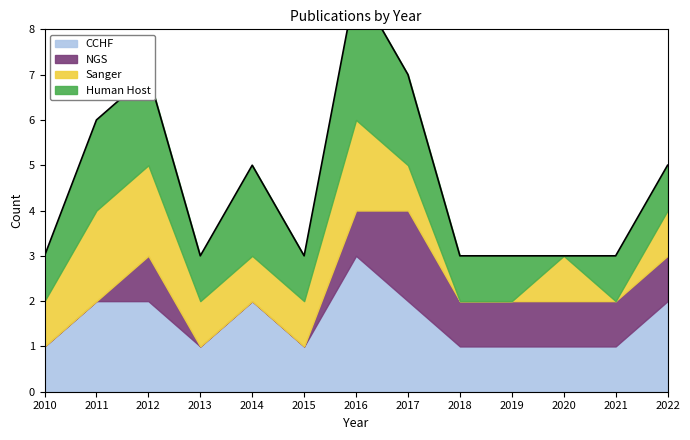

Reading left to right, extract all data points from this chart.

CCHF: 1	2	2	1	2	1	3	2	1	1	1	1	2
NGS: 0	0	1	0	0	0	1	2	1	1	1	1	1
Sanger: 1	2	2	1	1	1	2	1	0	0	1	0	1
Human Host: 1	2	2	1	2	1	3	2	1	1	0	1	1